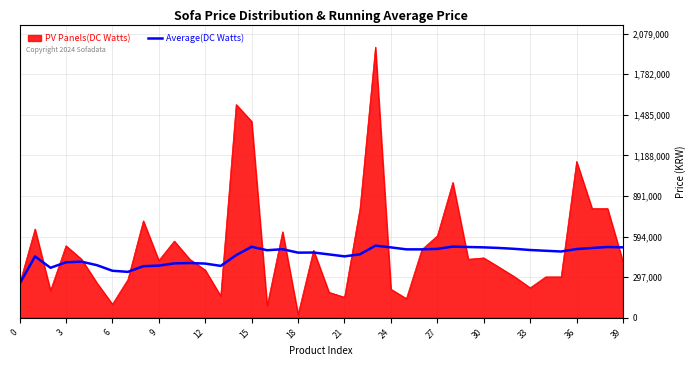

What is the maximum value for Average(DC Watts)?

527335.4